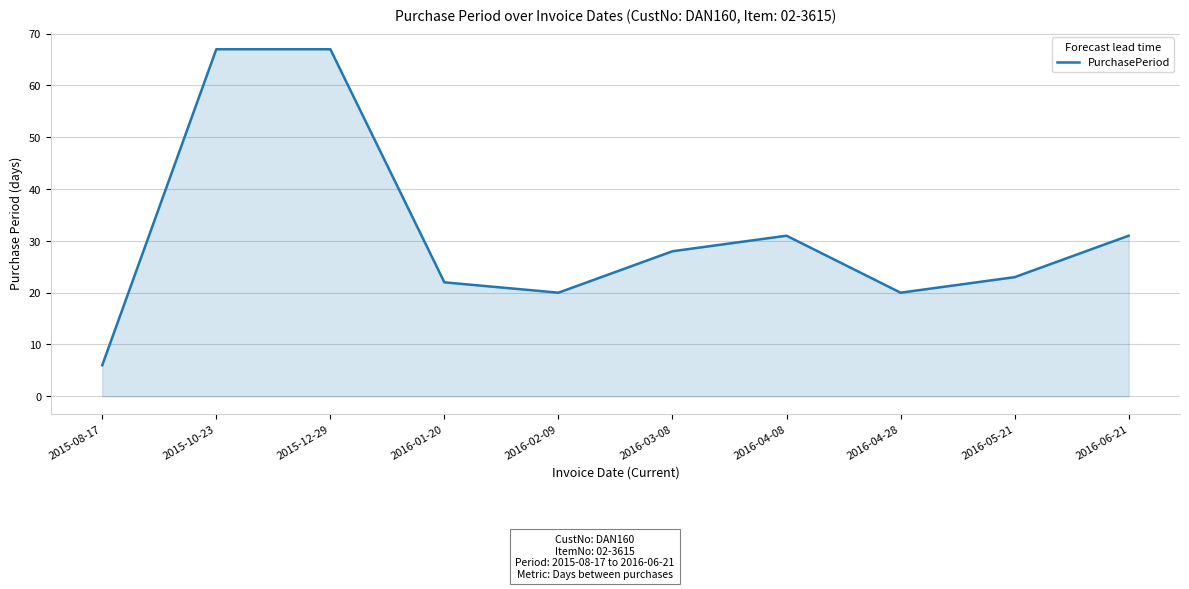

What position from the right is 2016-04-08?

4